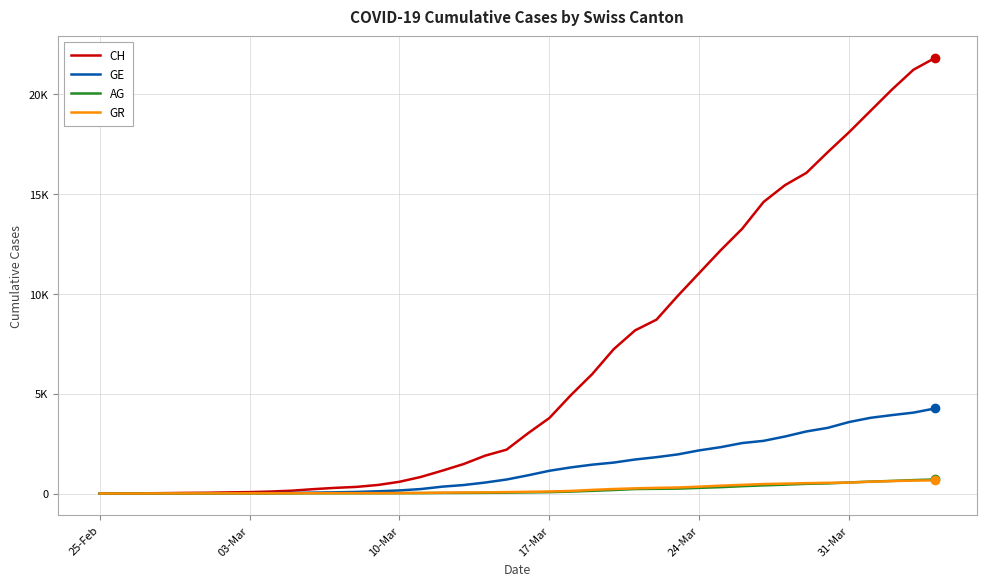

What are all the series names shown in the legend?

CH, GE, AG, GR